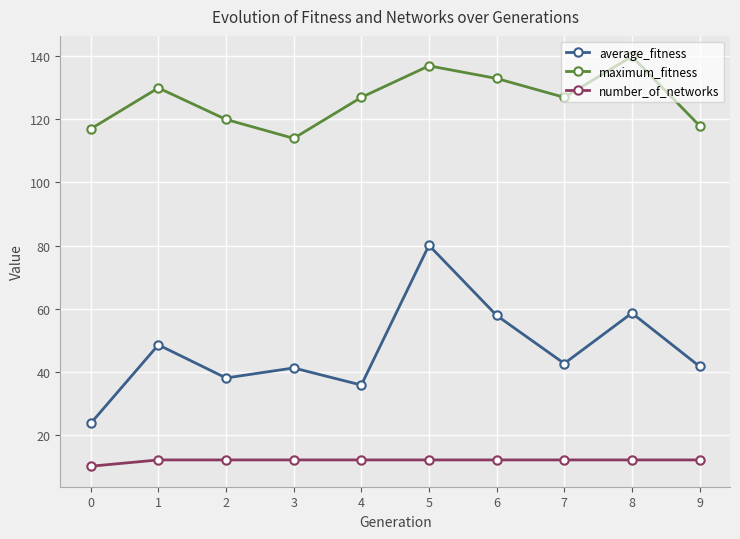

What is the total value across all series at 1?

190.5